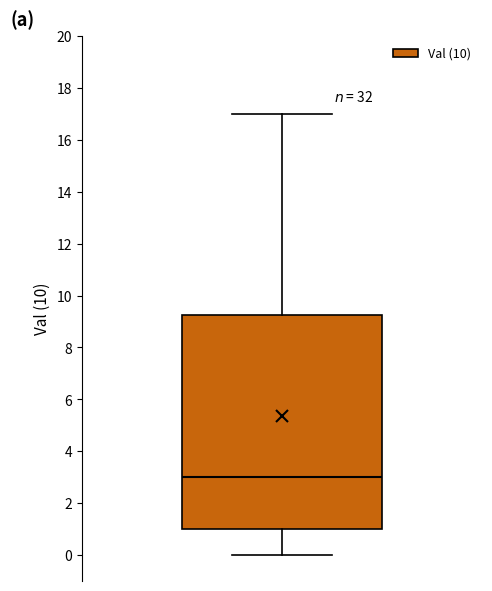

Read this box plot against the y-axis: the position of the median line, the range covered by the box, and the ends of both whiskers. The values are not printed on the chart, so give them approximately, as read against the axis.

median 3.0, box 1.0 to 9.2, whiskers 0.0 to 17.0